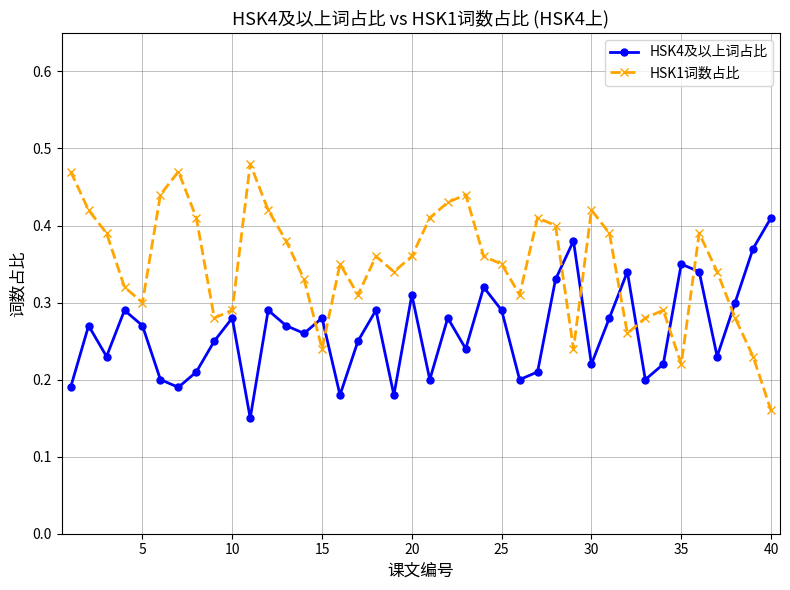

Rank the series by their average value, from lowest to highest.

HSK4及以上词占比, HSK1词数占比